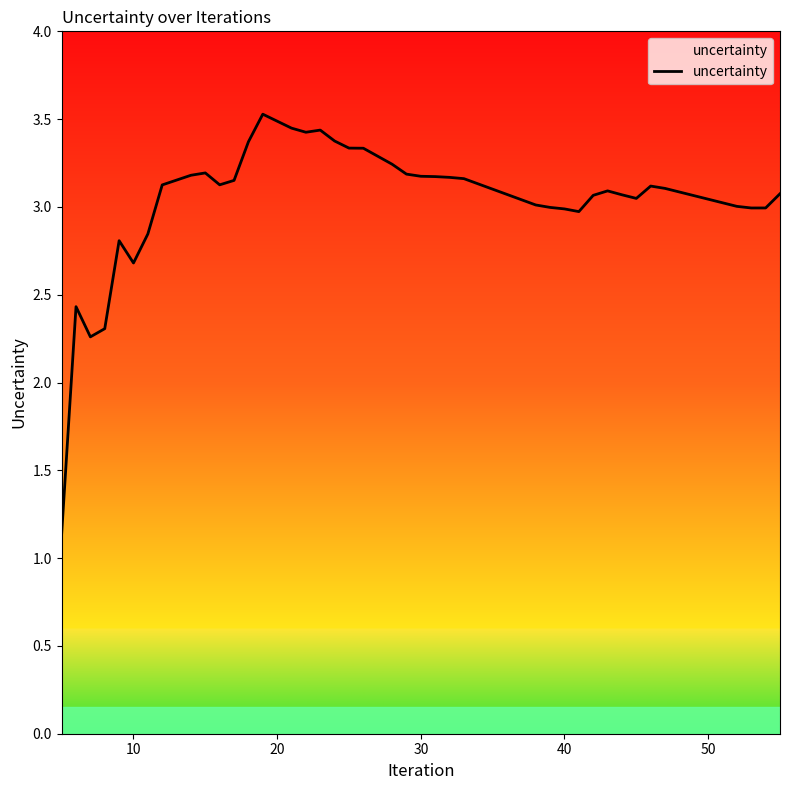

What is the greatest value displayed?

3.5